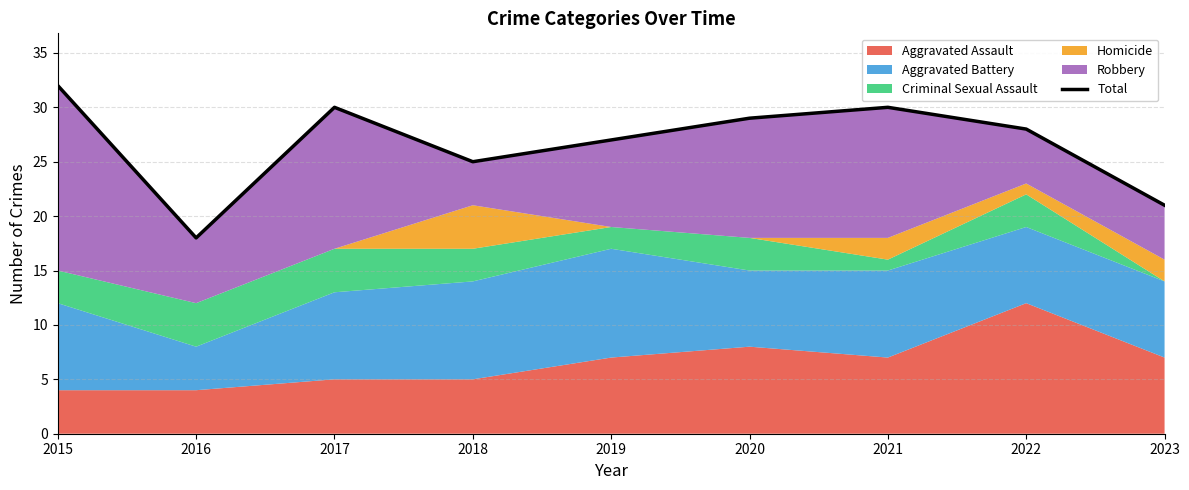

Reading left to right, transcribe all the data shown in this chart.

2015=32	2016=18	2017=30	2018=25	2019=27	2020=29	2021=30	2022=28	2023=21